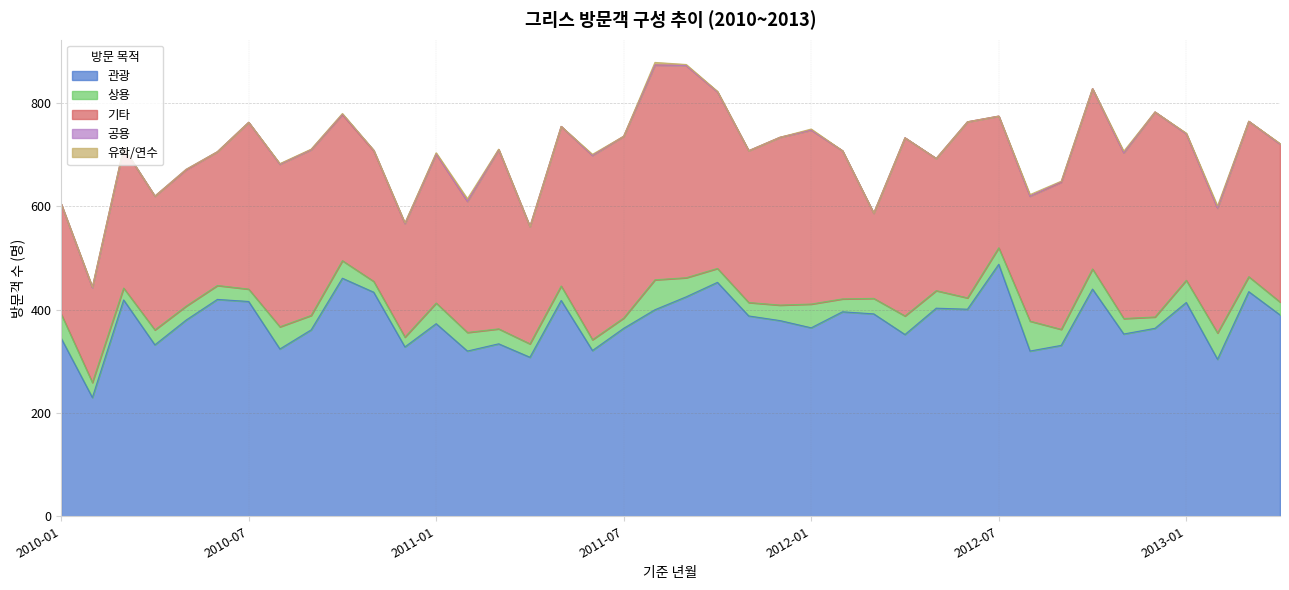

What is the value of the 공용 point at the 11th from the left?

1